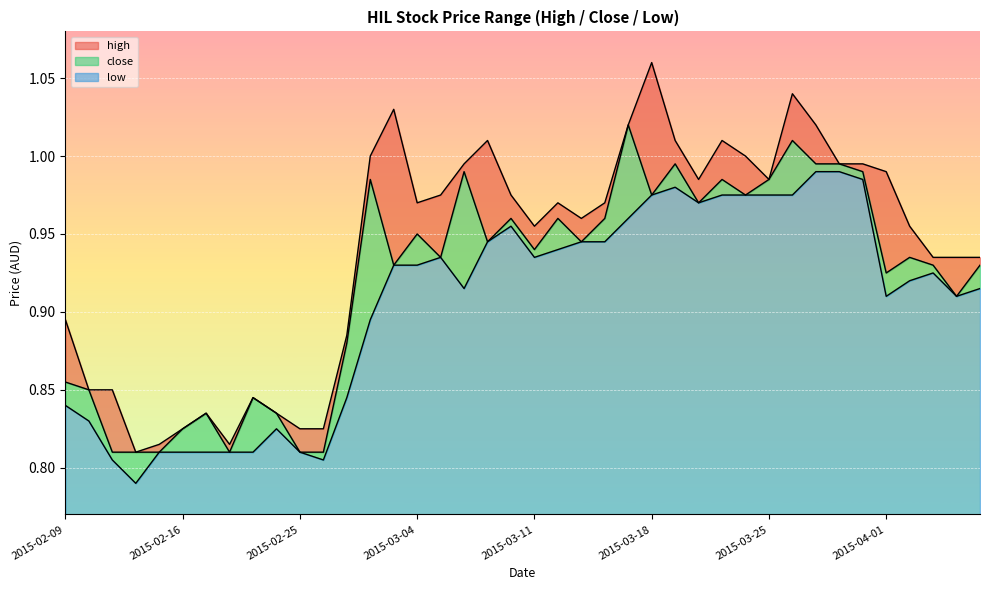

The high series shows 0.8 at 2015-02-11. True or false?

True